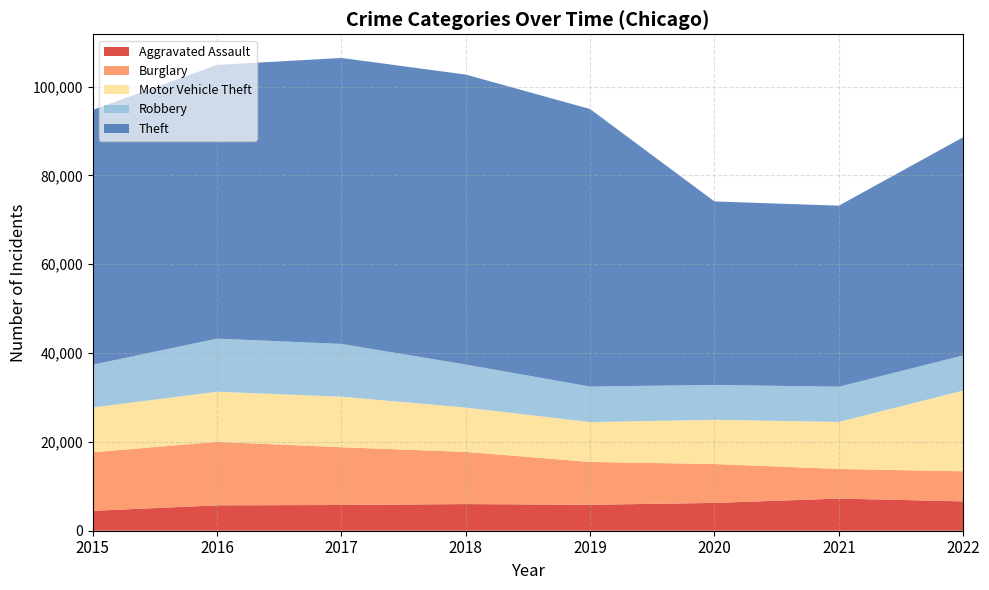

Reading right to left, what are all the values shown in this chart?

Aggravated Assault: 2022=6606	2021=7242	2020=6263	2019=5840	2018=6001	2017=5793	2016=5712	2015=4480
Burglary: 2022=6776	2021=6658	2020=8755	2019=9639	2018=11746	2017=13001	2016=14289	2015=13184
Motor Vehicle Theft: 2022=18164	2021=10595	2020=9952	2019=8977	2018=9983	2017=11380	2016=11286	2015=10068
Robbery: 2022=7927	2021=7920	2020=7856	2019=7994	2018=9679	2017=11880	2016=11960	2015=9638
Theft: 2022=49116	2021=40762	2020=41304	2019=62480	2018=65283	2017=64380	2016=61618	2015=57350